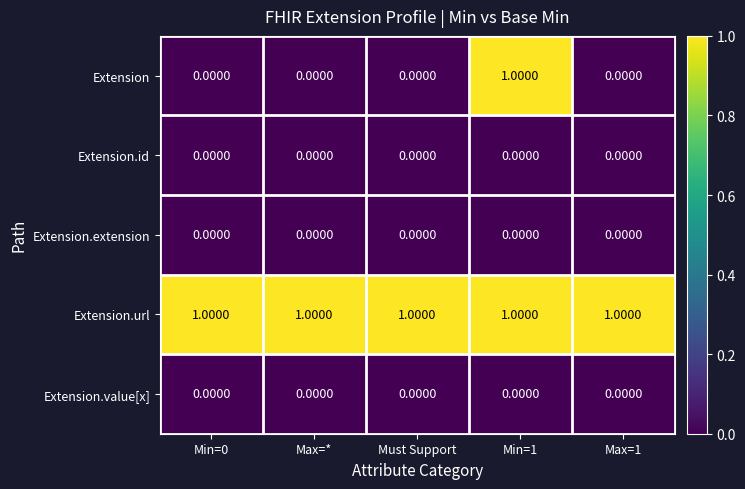

Which series has the largest range (max minus min)?

Extension